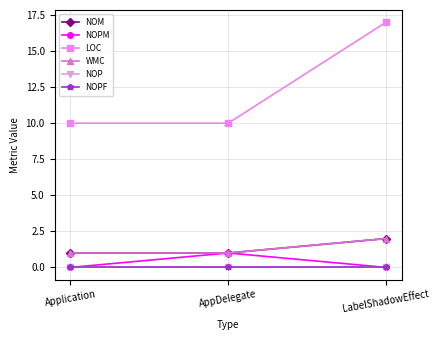

Reading left to right, what are all the values shown in this chart?

NOM: Application=1	AppDelegate=1	LabelShadowEffect=2
NOPM: Application=0	AppDelegate=1	LabelShadowEffect=0
LOC: Application=10	AppDelegate=10	LabelShadowEffect=17
WMC: Application=1	AppDelegate=1	LabelShadowEffect=2
NOP: Application=0	AppDelegate=0	LabelShadowEffect=0
NOPF: Application=0	AppDelegate=0	LabelShadowEffect=0